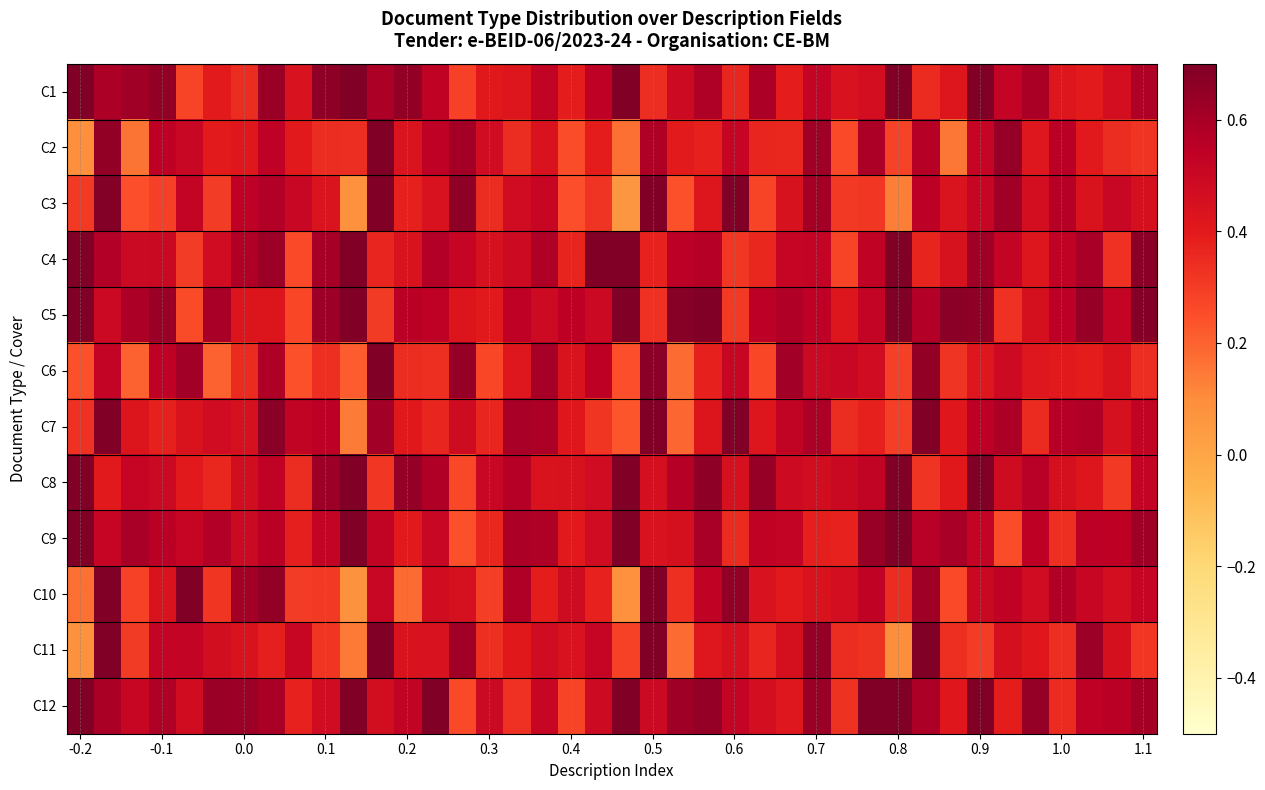

At how many categories does at least one series exceed 0?

40